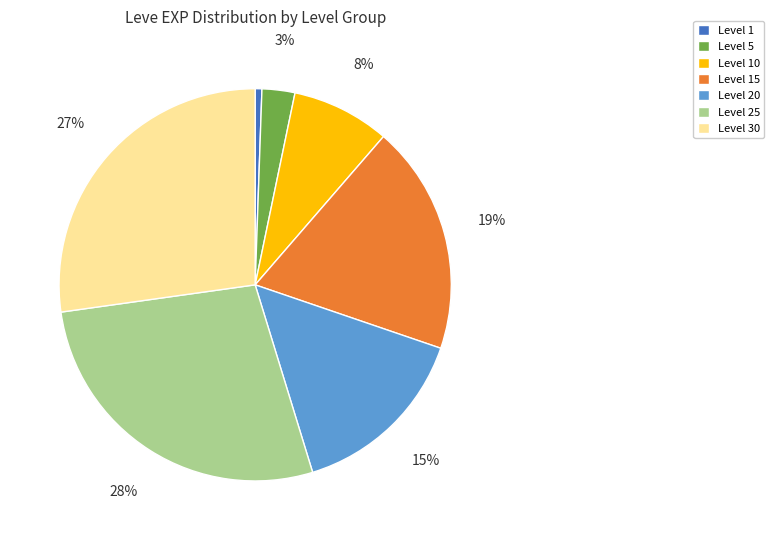

Count the number of slices in the pie.

7